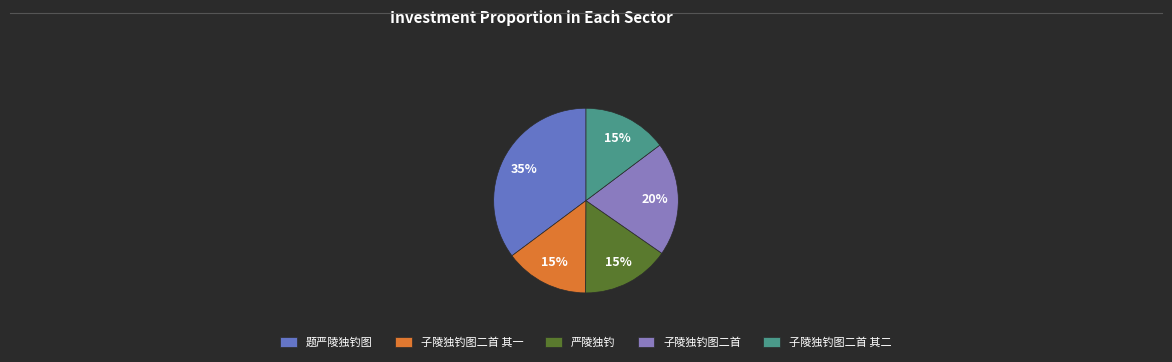

What is the ratio of the value at 子陵独钓图二首 其一 to the value at 题严陵独钓图?

0.4